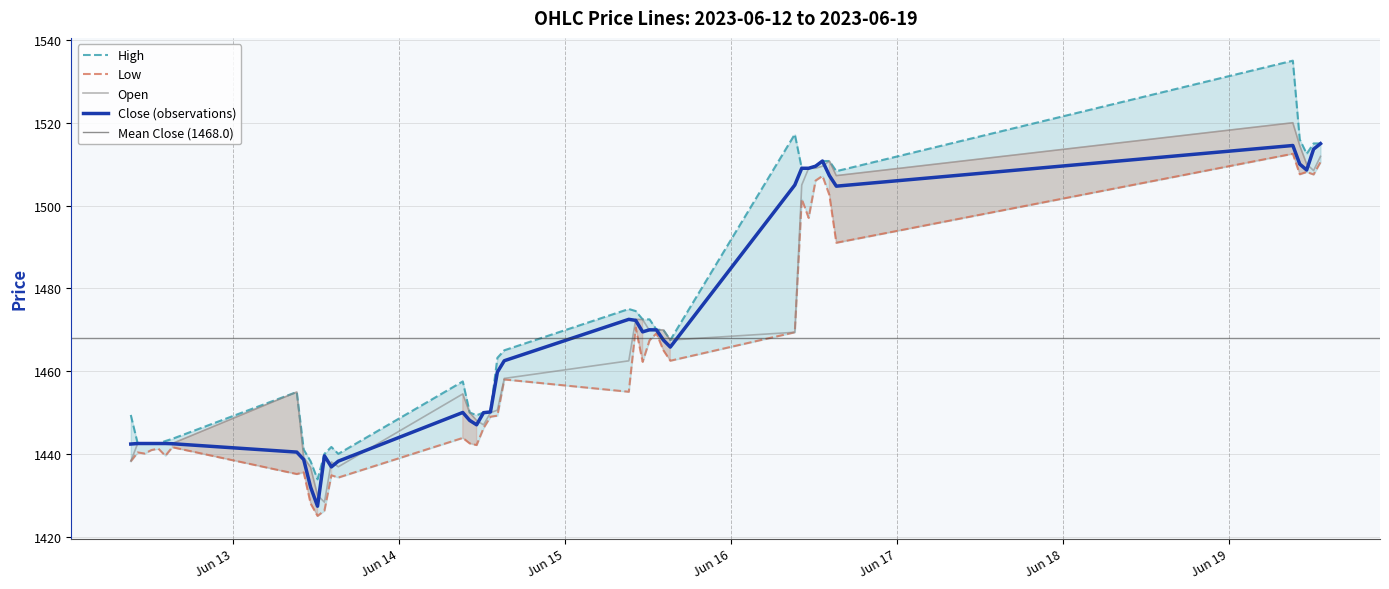

Count the number of data series in this chart.

4